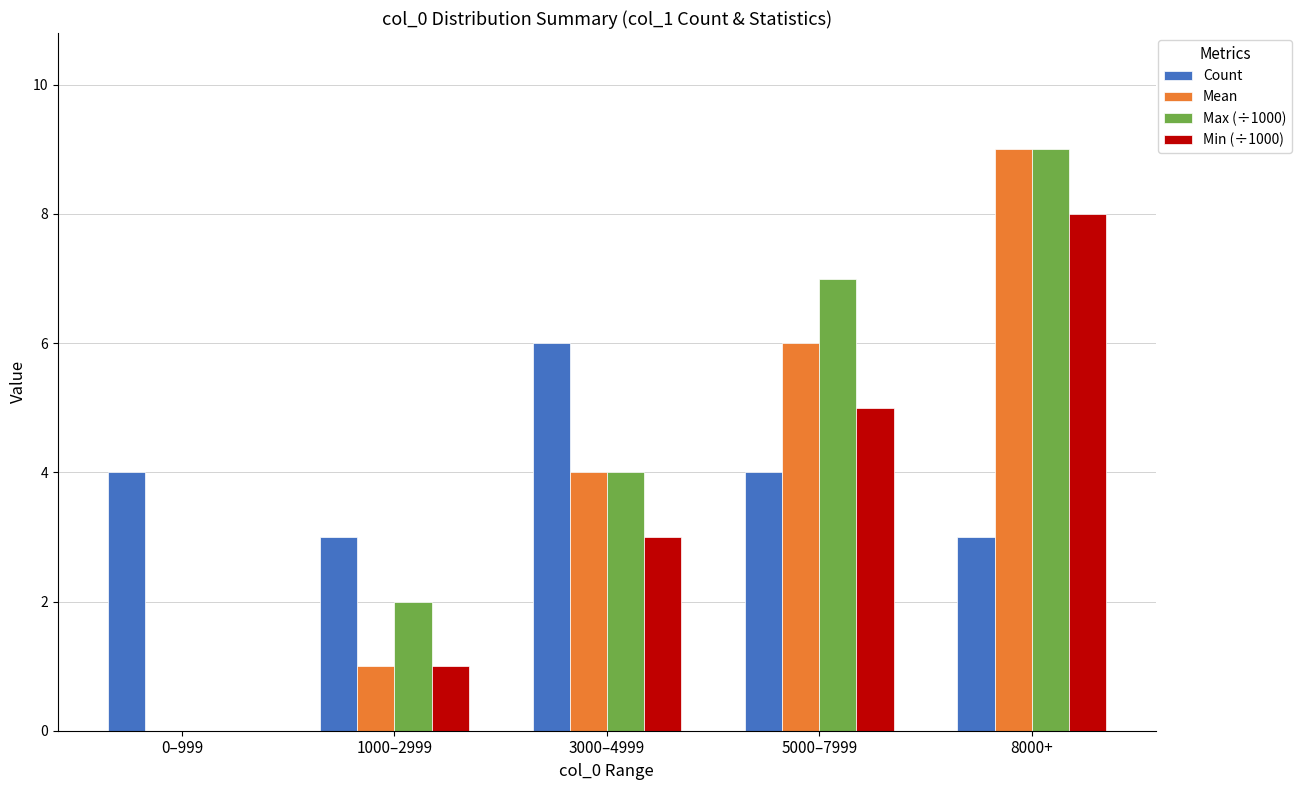

How many distinct data groups are displayed?

4